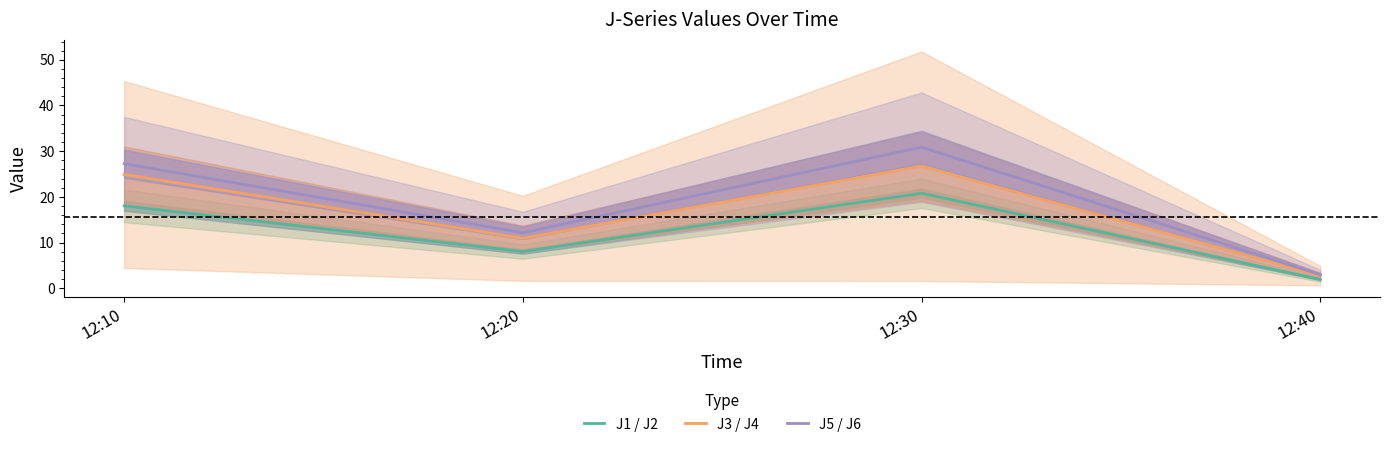

Between 12:20 and 12:30, which is larger?

12:30